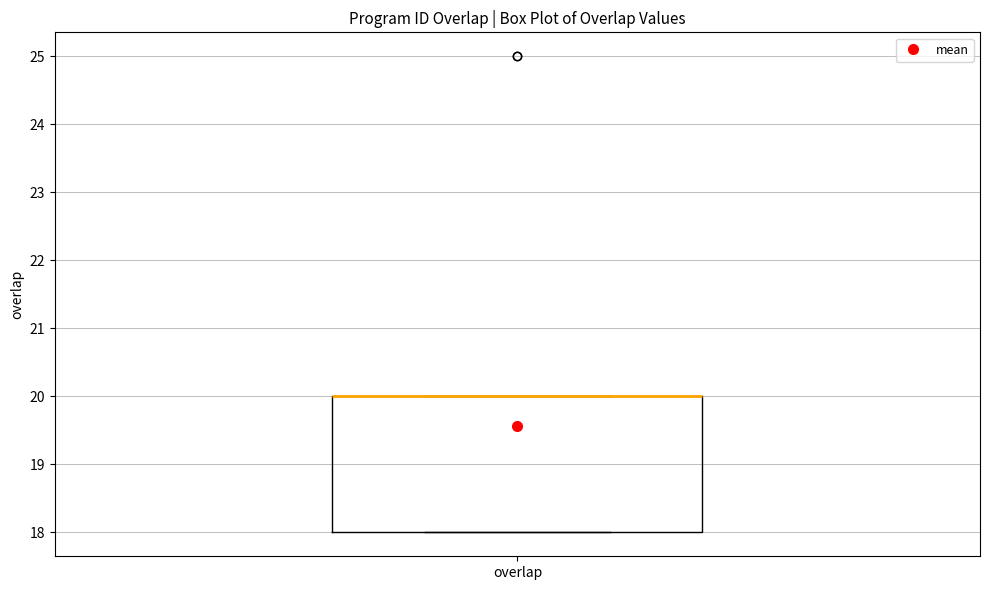

Where is the upper edge of the box for overlap on the y-axis? The values are not printed on the chart, so give them approximately, as read against the axis.

20